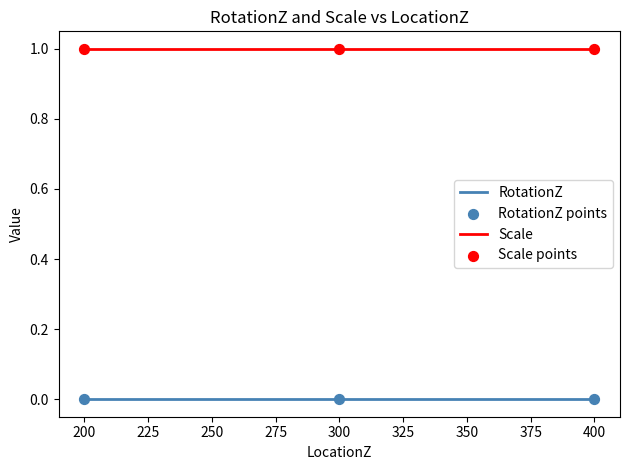

List the series in order of their overall mean, highest first.

Scale, RotationZ